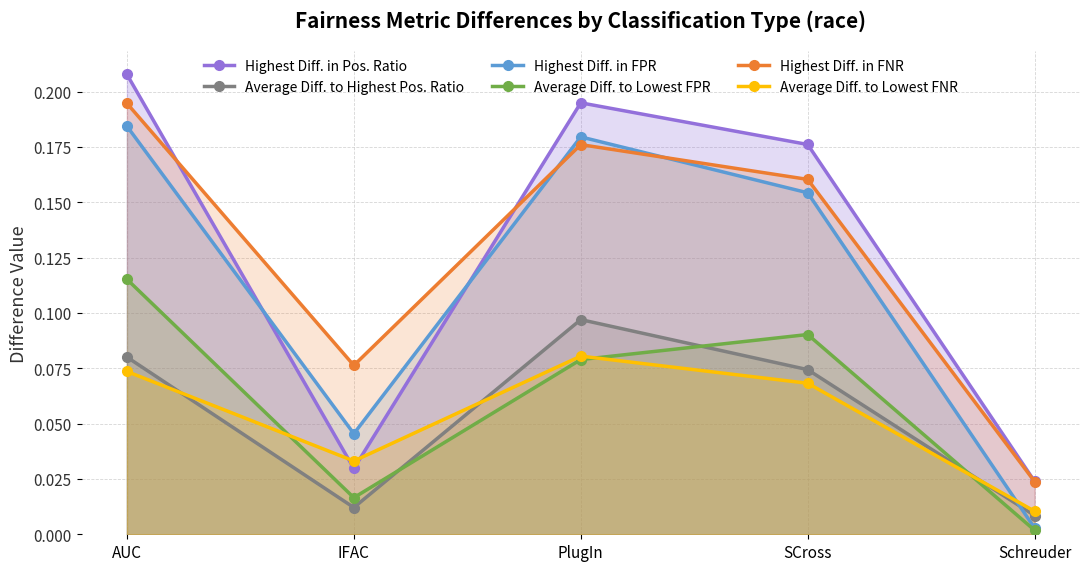

Does the chart display data point markers on the line(s)?

Yes